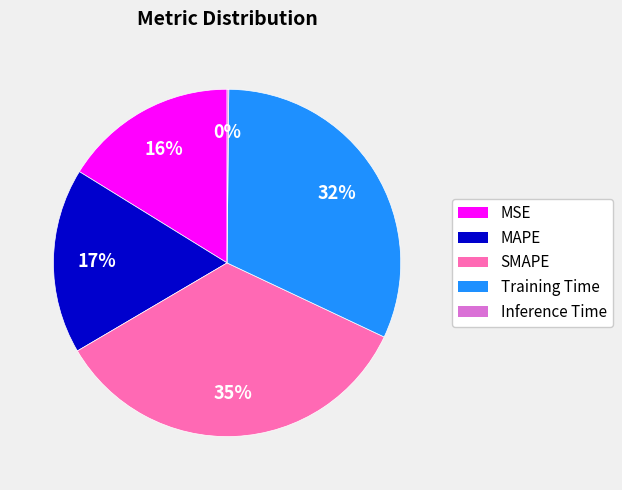

What is the ratio of the value at SMAPE to the value at Training Time?

1.1